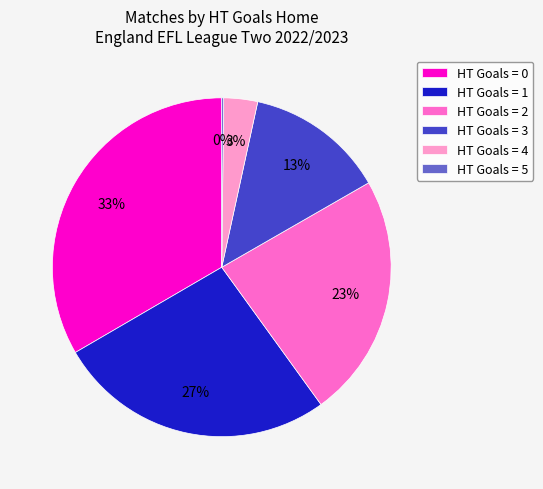

Is there a majority slice in this chart?

No